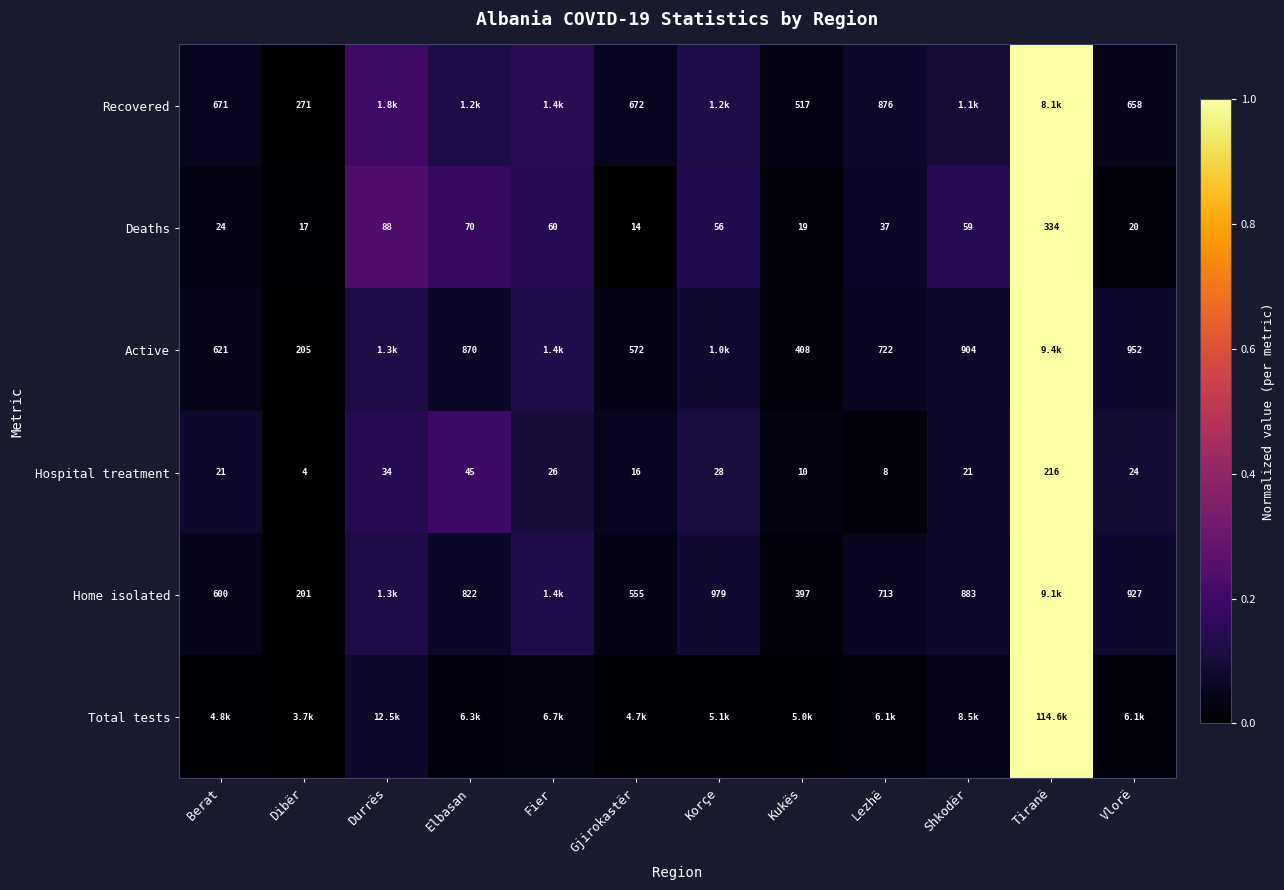

Is the value of Deaths at Elbasan greater than the value of Hospital treatment at Elbasan?

Yes